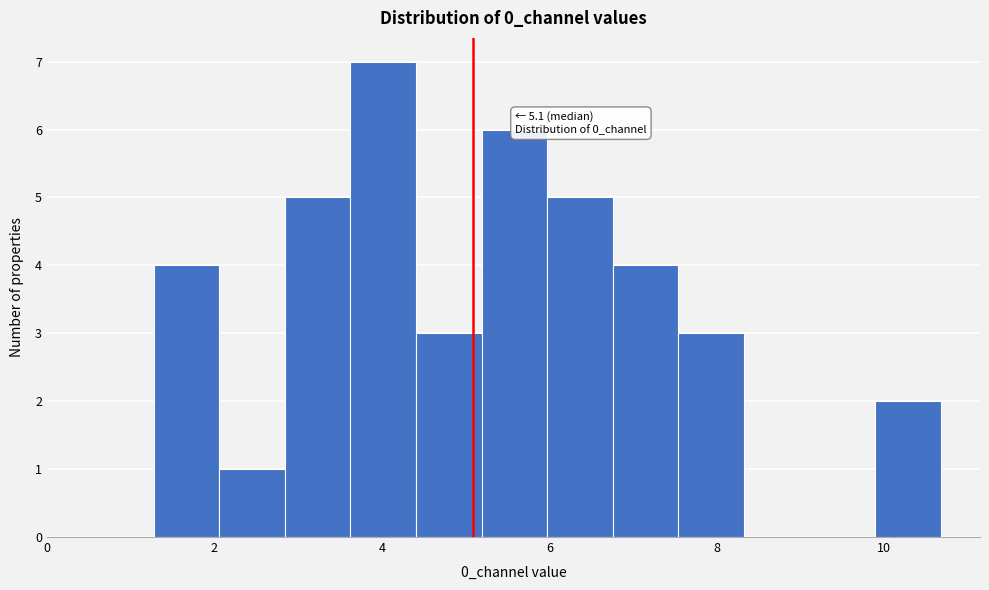

Around what value on the x-axis is the tallest bar? Give the approximate position of its centre, as read against the axis.

4.0